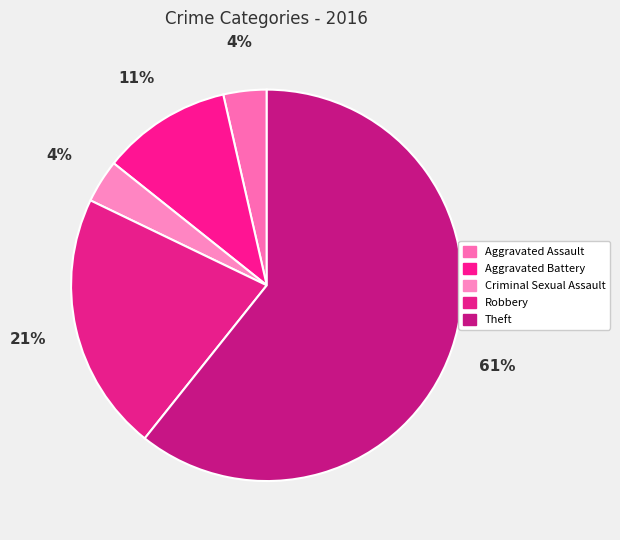

How many segments does this pie chart have?

5